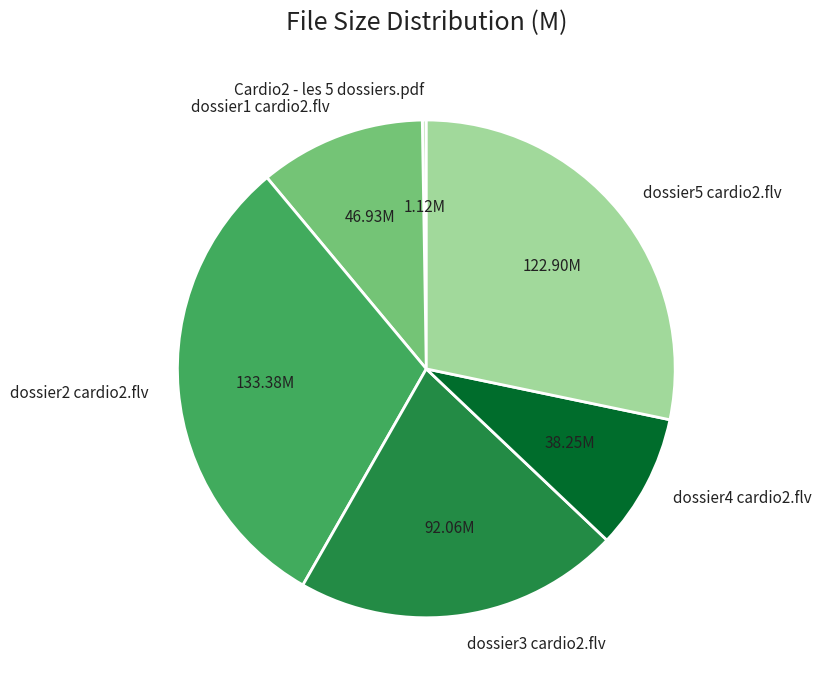

Combined, do dossier5 cardio2.flv and dossier3 cardio2.flv account for over 50%?

No